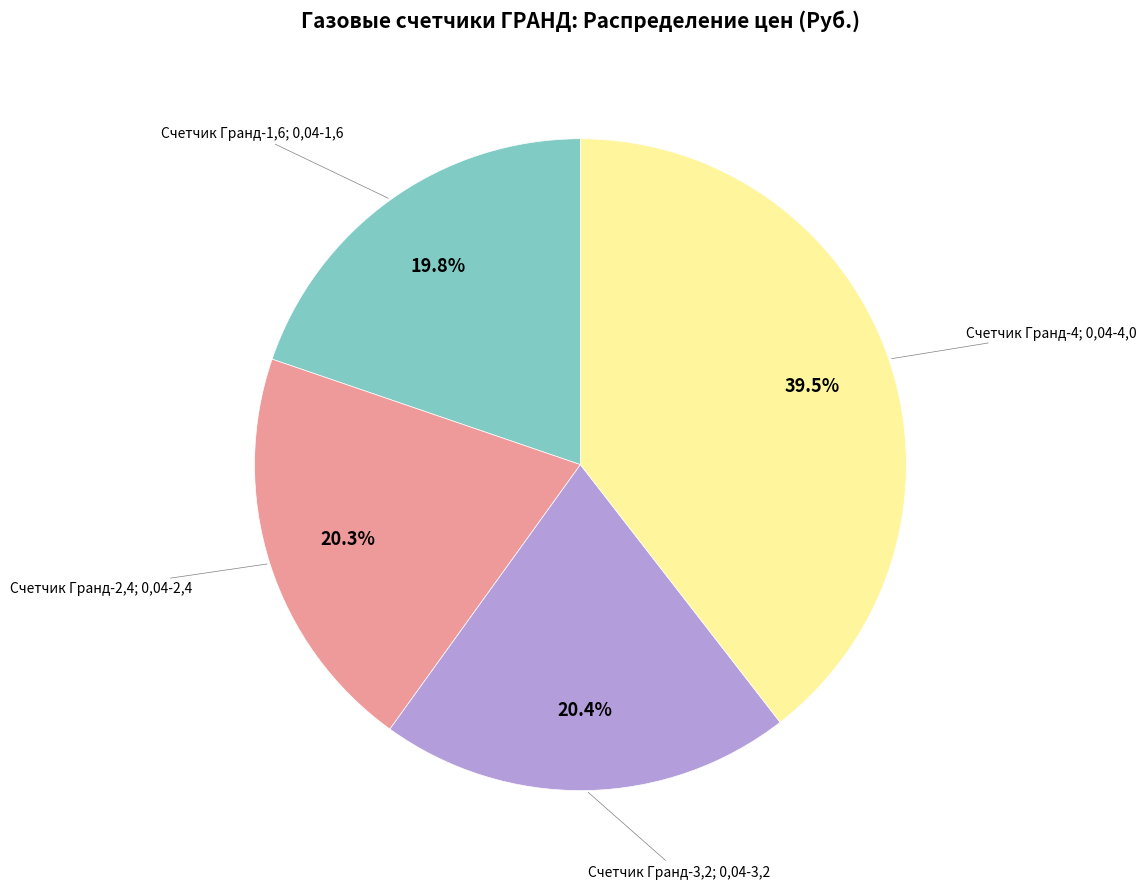

Is there any slice that represents more than half of the pie?

No